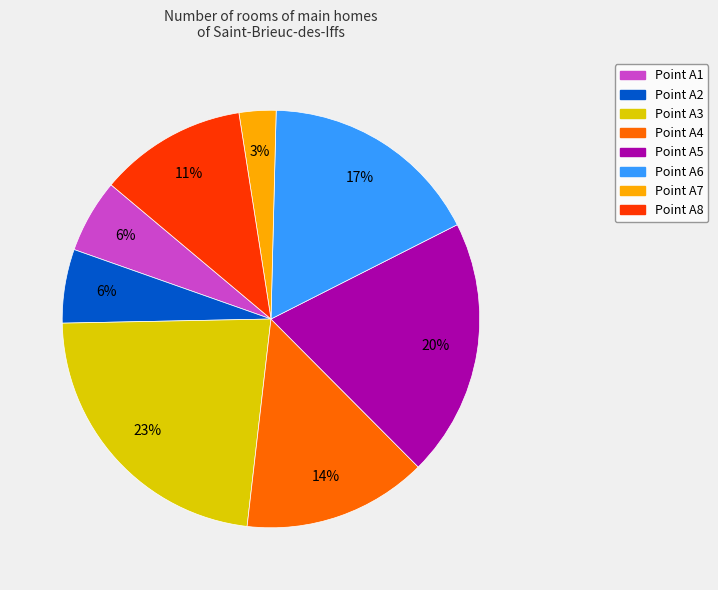

To the nearest percent, what is the difference between the largest and smallest slice percentages?

20%